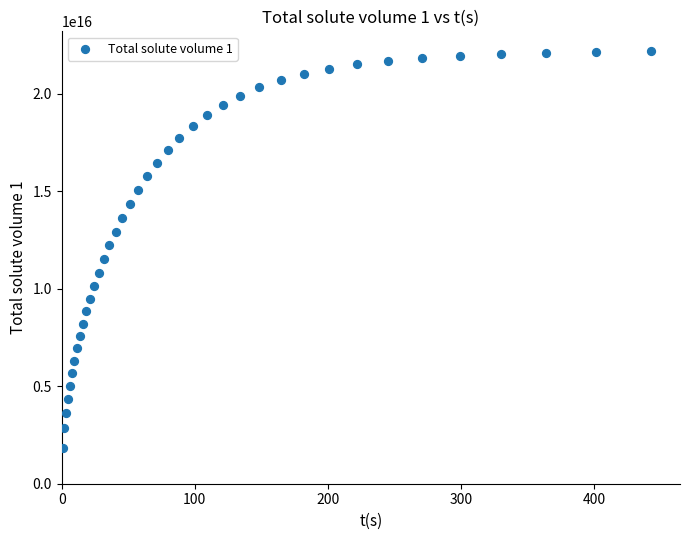

What is the range of X values (max minus min)?

441.6